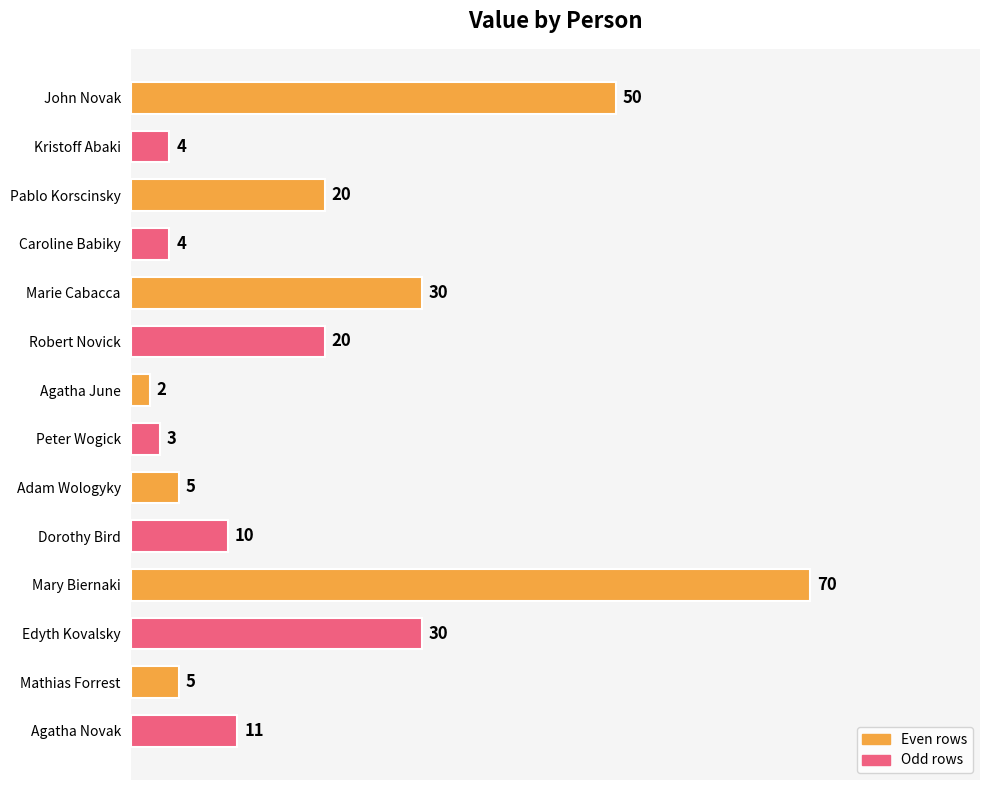

Between Pablo Korscinsky and Caroline Babiky, which is larger?

Pablo Korscinsky